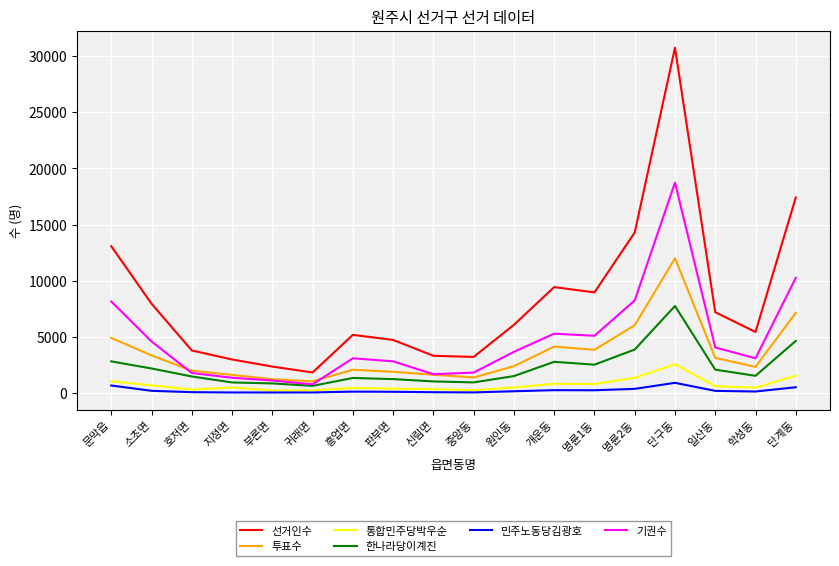

Rank the series by their maximum value, from highest to lowest.

선거인수, 기권수, 투표수, 한나라당이계진, 통합민주당박우순, 민주노동당김광호